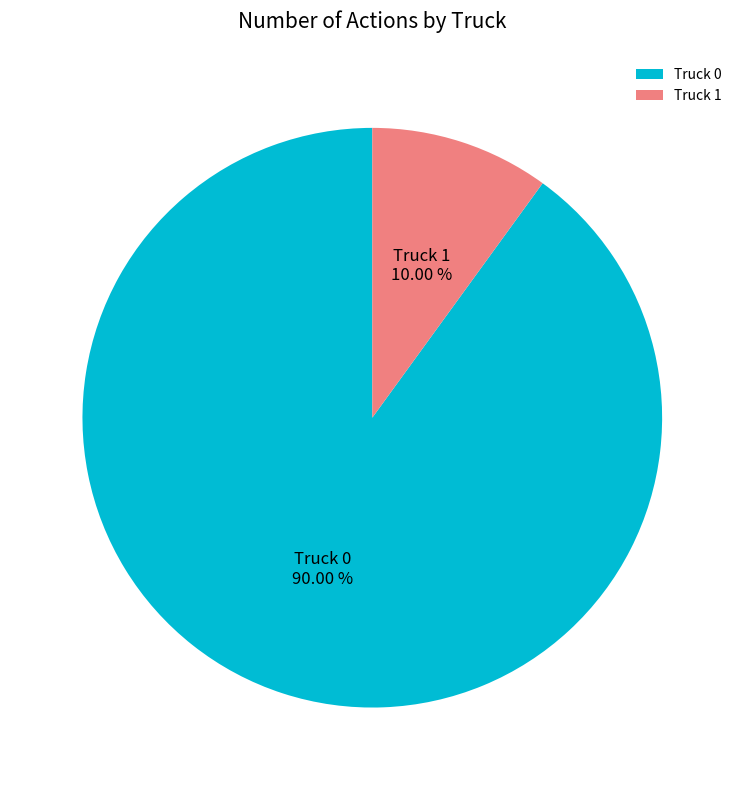

To the nearest percent, what percentage of the pie is Truck 1?

10%